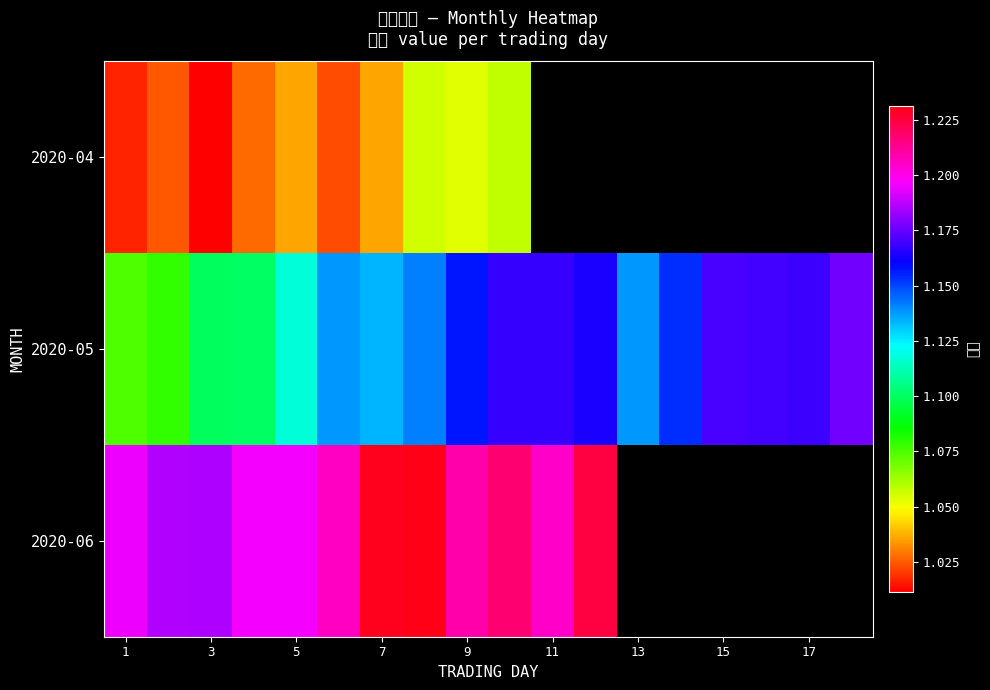

What is the maximum value for 2020-06?

1.2